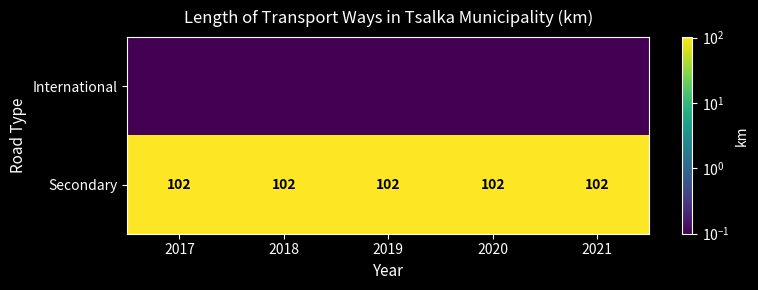

What is the difference between the highest and lowest values at 2017?

101.9